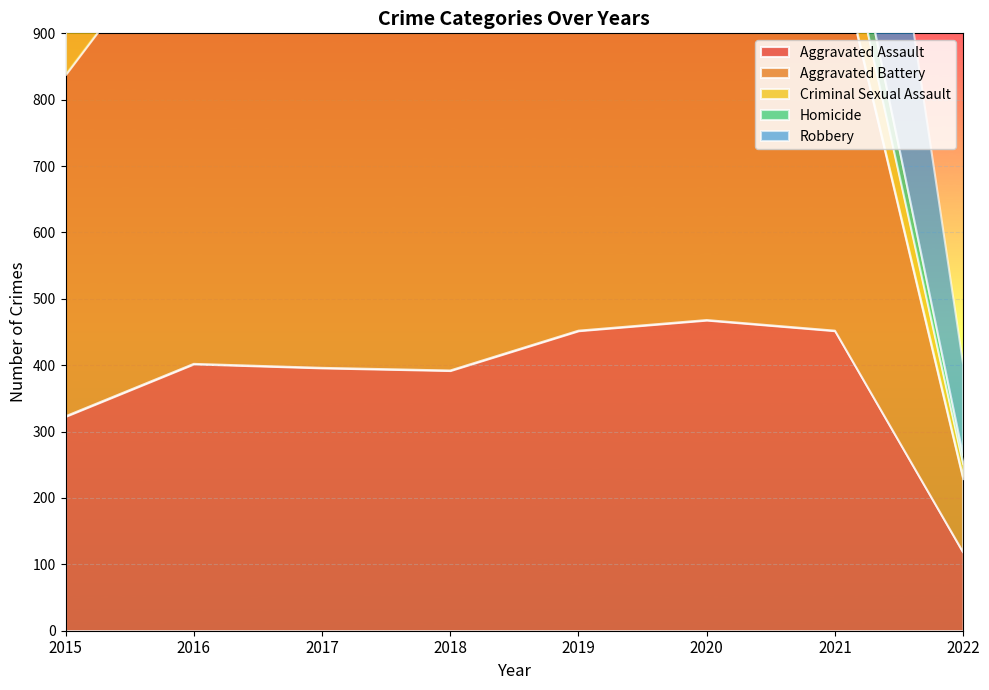

At which label is Aggravated Assault closest to 293?

2015